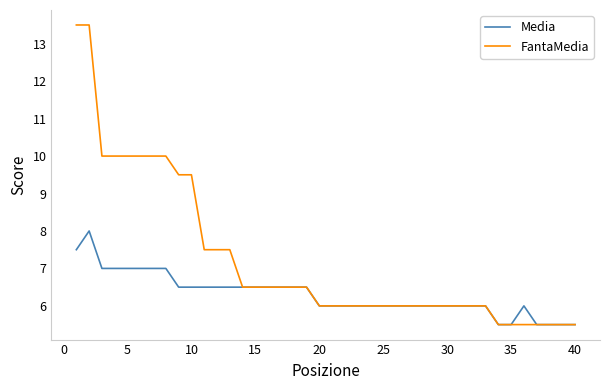

Rank the series by their average value, from highest to lowest.

FantaMedia, Media